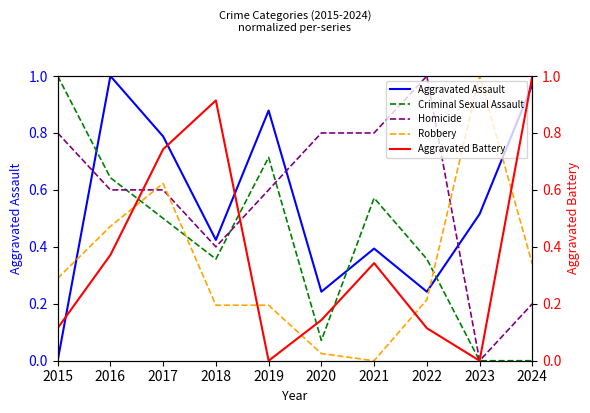

After their last crossing, which series has the higher values: Aggravated Battery or Criminal Sexual Assault?

Criminal Sexual Assault